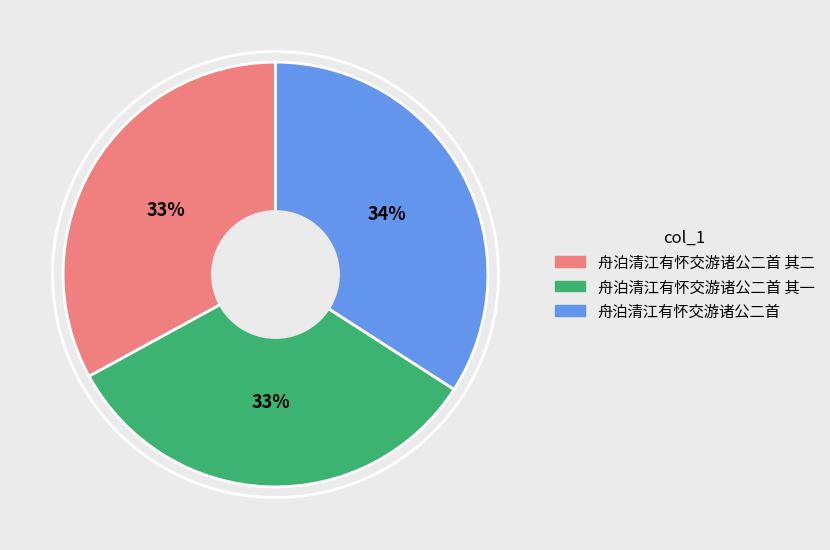

How many slices are in this pie chart?

3